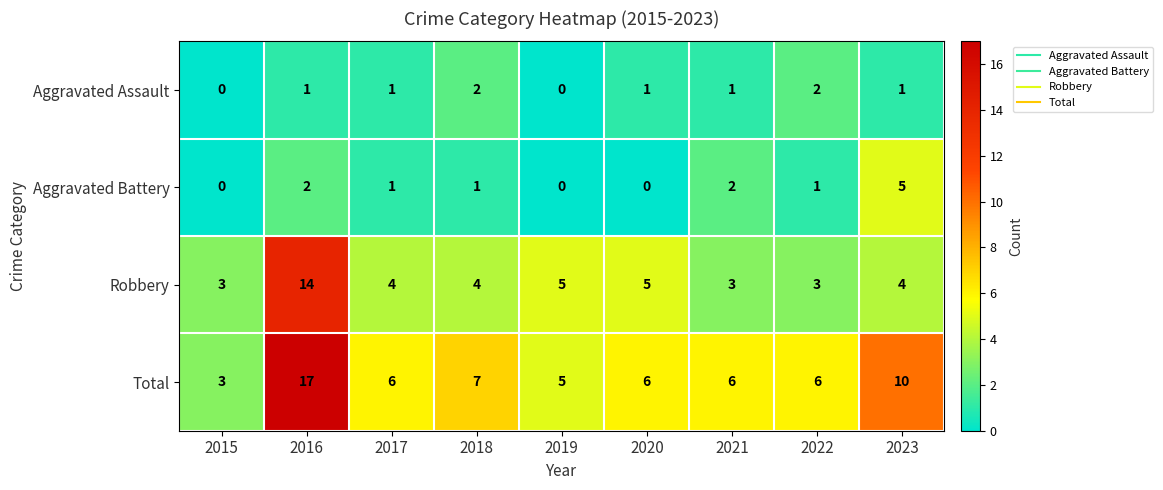

What is the difference between the Robbery values at 2020 and 2016?

9